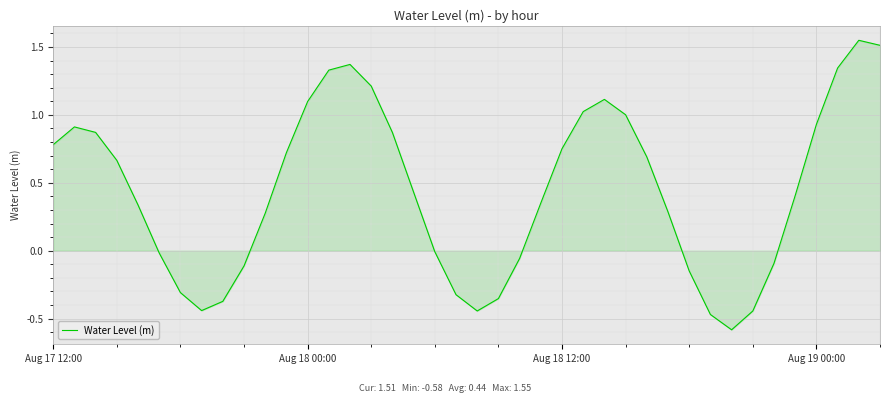

What is the difference between the maximum and minimum values?

2.1